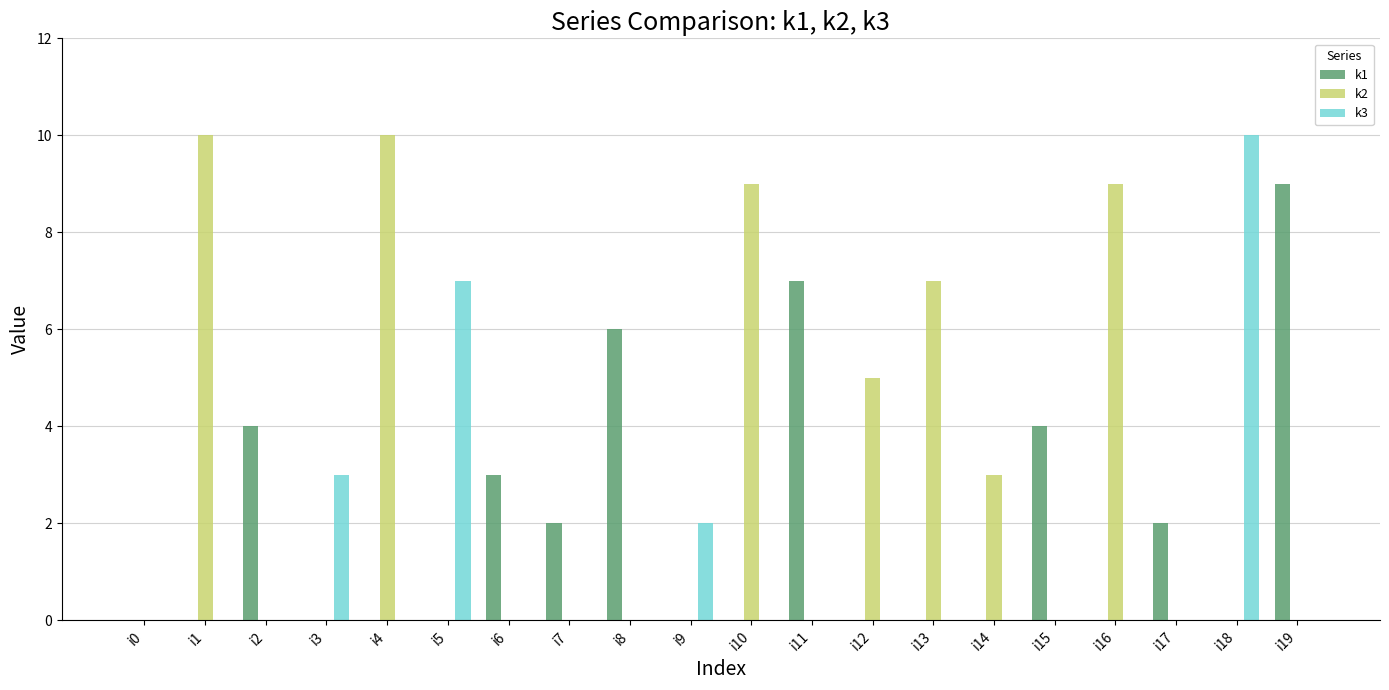

What are all the series names shown in the legend?

k1, k2, k3